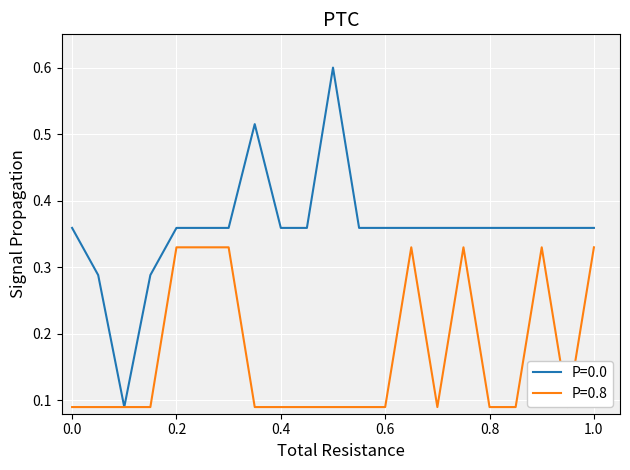

Which series has the widest spread of values?

P=0.0